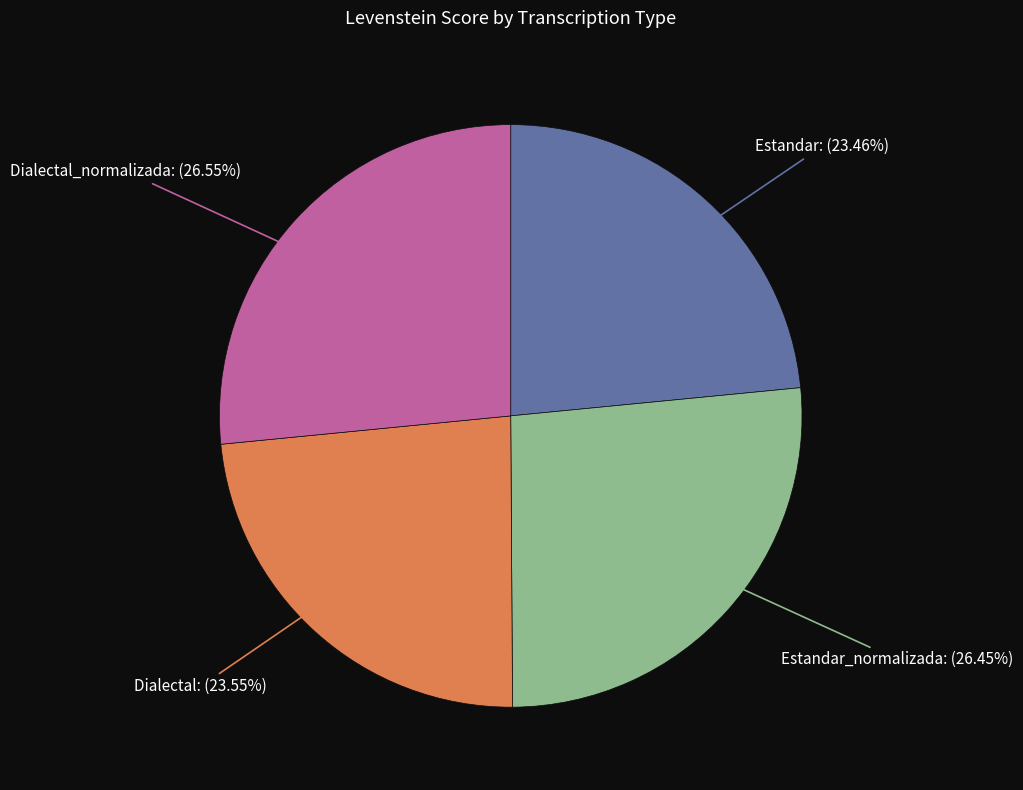

Is there any slice that represents more than half of the pie?

No